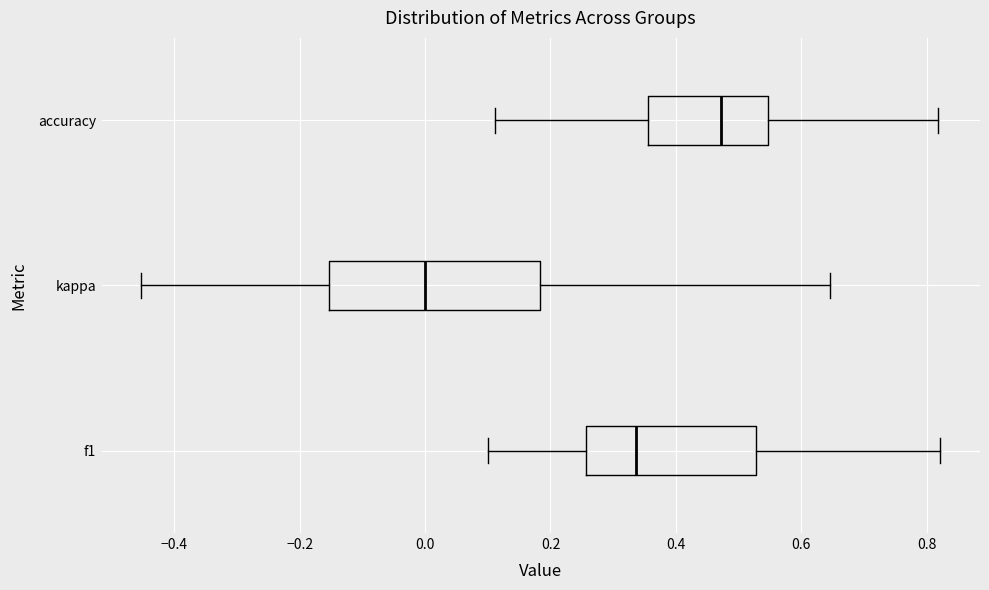

Reading bottom to top, transcribe this box plot: for each box, give where its median line is, the range the box spans, and where its two whiskers end, as read against the x-axis. The values are not printed on the chart, so give them approximately, as read against the axis.

f1: median 0.34, box 0.26 to 0.52, whiskers 0.10 to 0.82
kappa: median 0.00, box -0.16 to 0.18, whiskers -0.46 to 0.64
accuracy: median 0.48, box 0.36 to 0.54, whiskers 0.12 to 0.82